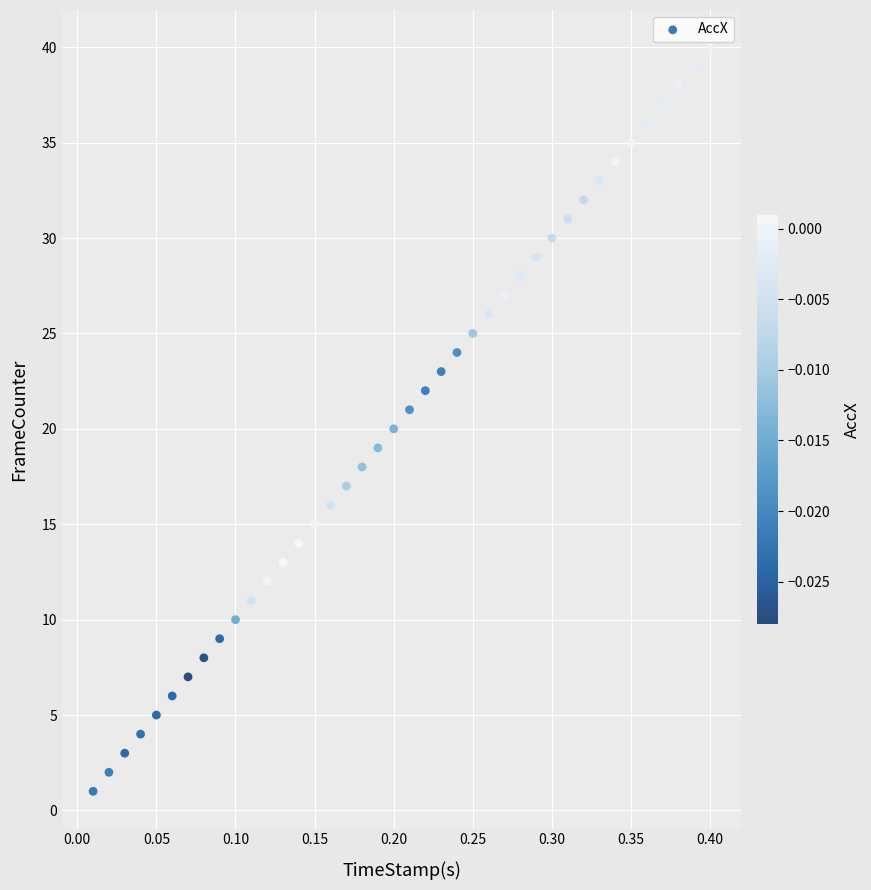

What is the range of Y values (max minus min)?

39